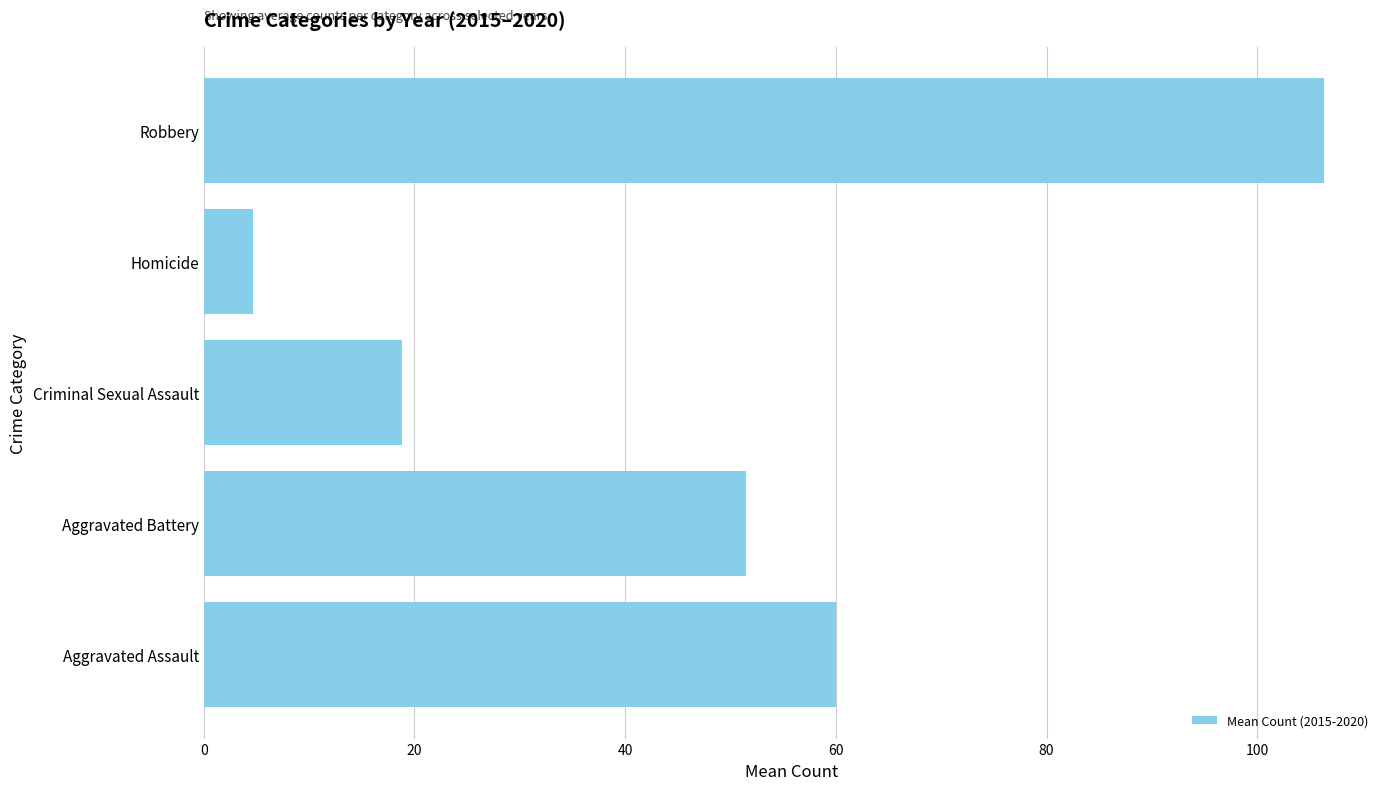

Reading bottom to top, transcribe all the data shown in this chart.

Aggravated Assault=60.0	Aggravated Battery=51.5	Criminal Sexual Assault=18.8	Homicide=4.7	Robbery=106.3